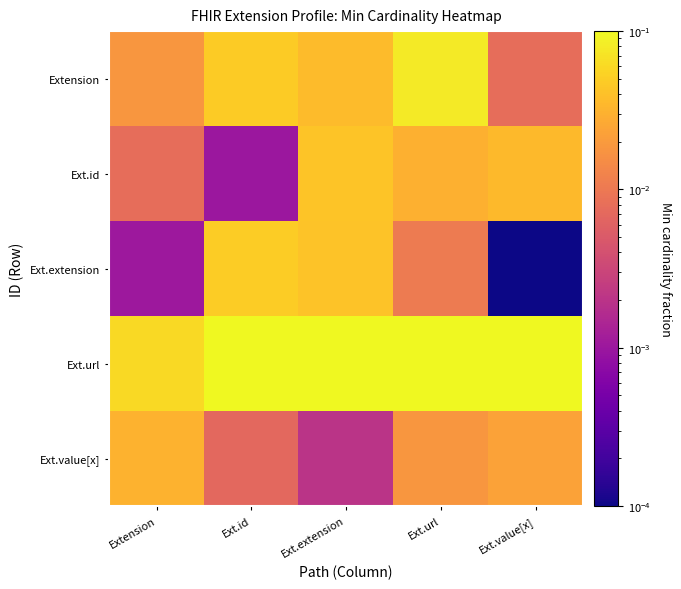

How many distinct data groups are displayed?

5